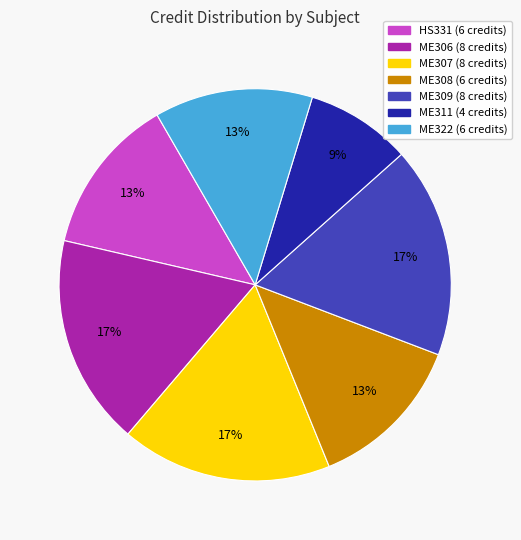

How many segments does this pie chart have?

7